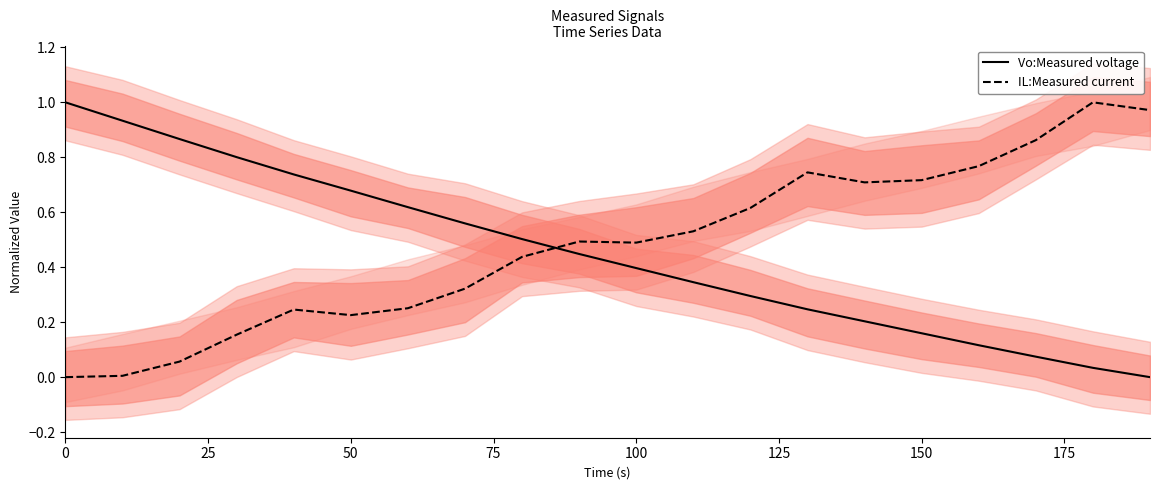

Count the number of categories in the chart.

20